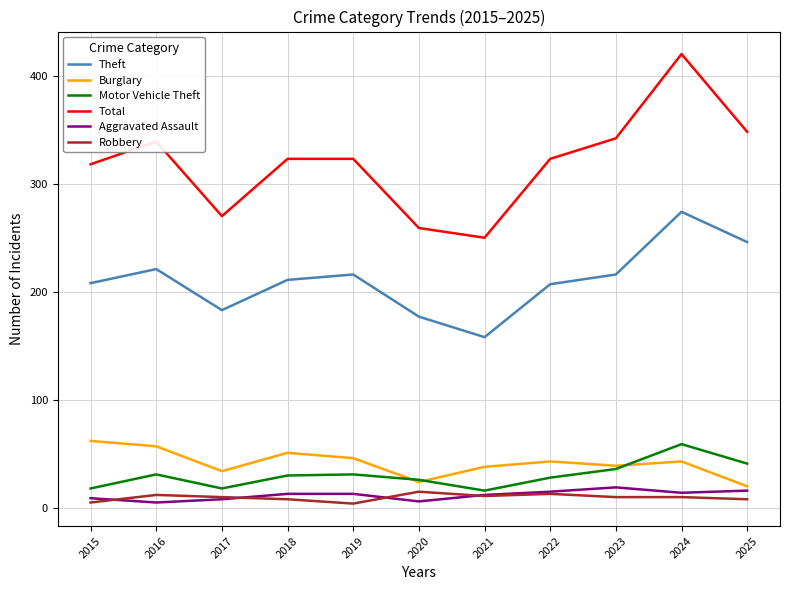

Which series has the largest total across all categories?

Total